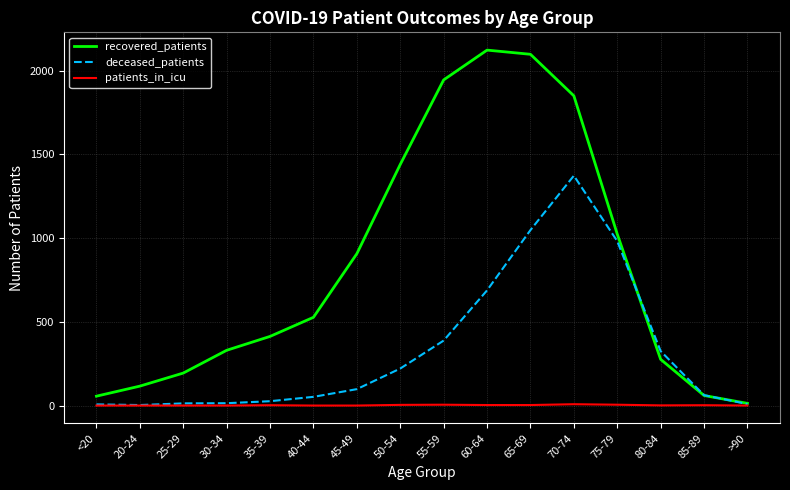

What is the maximum value for recovered_patients?

2123